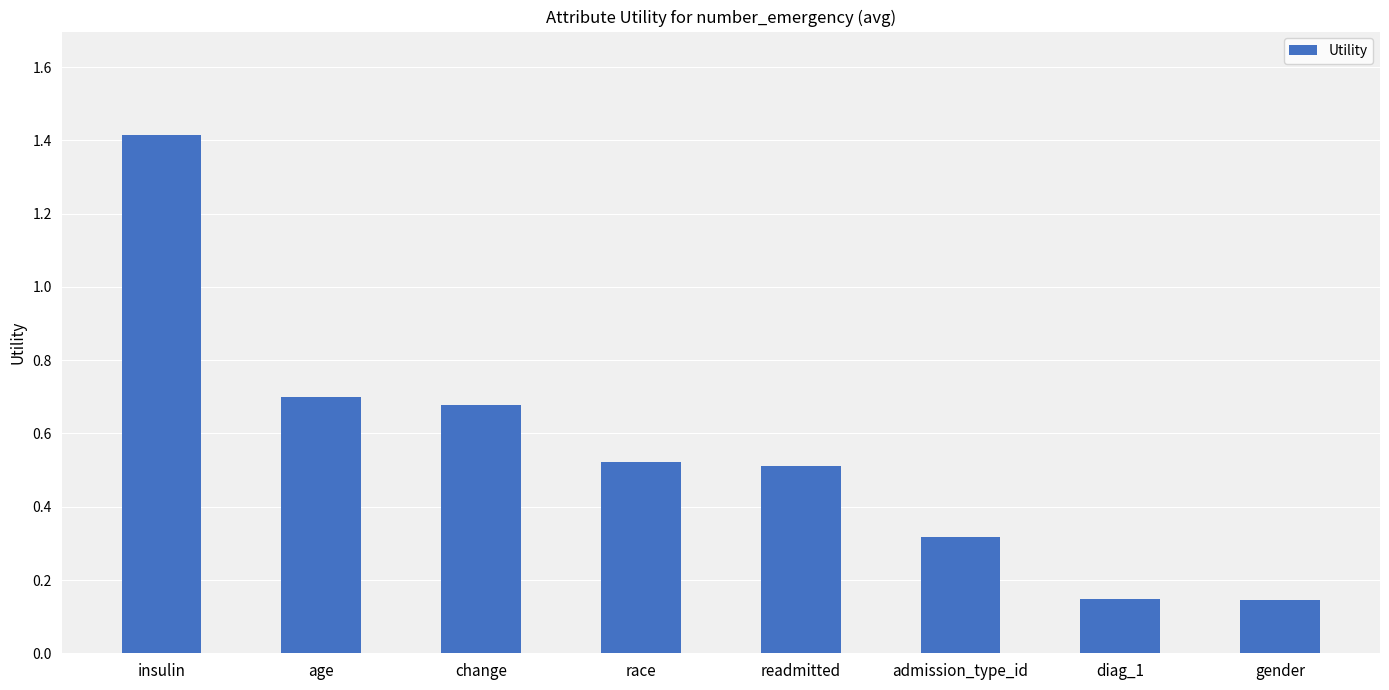

True or false: the data shows 0.7 at change.

True